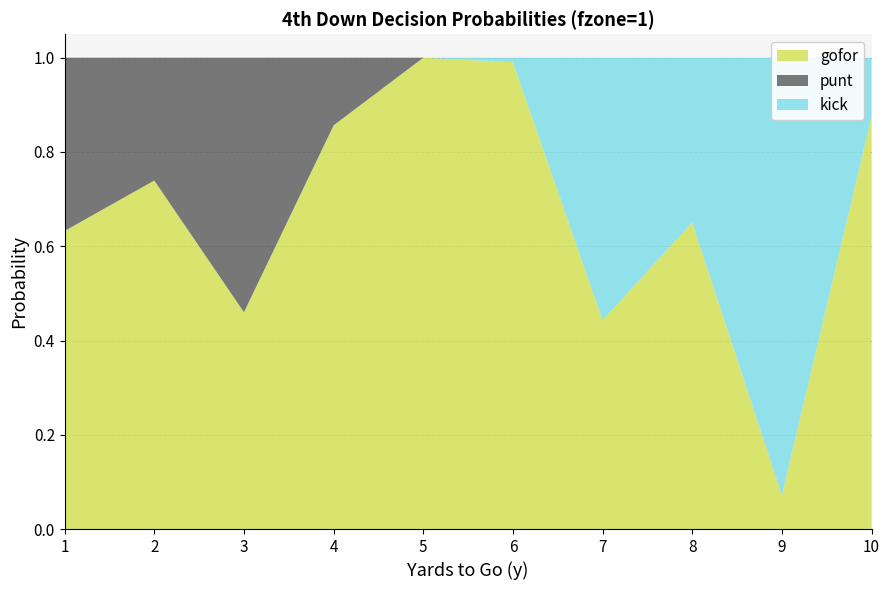

Reading left to right, list all the values displayed in this chart.

gofor: 1=0.6	2=0.7	3=0.5	4=0.9	5=1.0	6=1.0	7=0.4	8=0.7	9=0.1	10=0.9
punt: 1=0.4	2=0.3	3=0.5	4=0.1	5=0.0	6=0.0	7=0.0	8=0.0	9=0.0	10=0.0
kick: 1=0.0	2=0.0	3=0.0	4=0.0	5=0.0	6=0.0	7=0.6	8=0.3	9=0.9	10=0.1